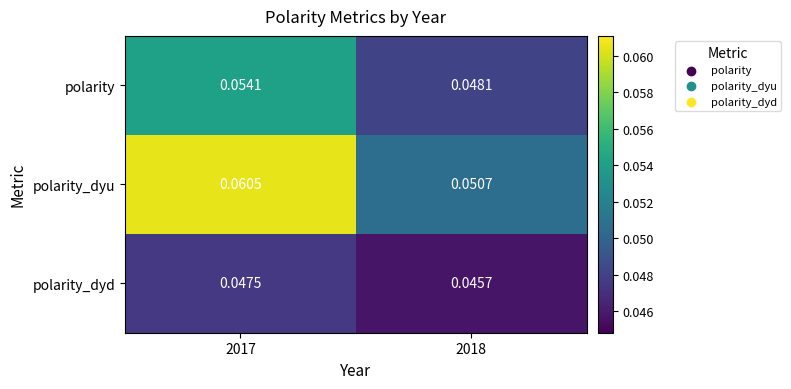

At how many categories does at least one series exceed 0?

2